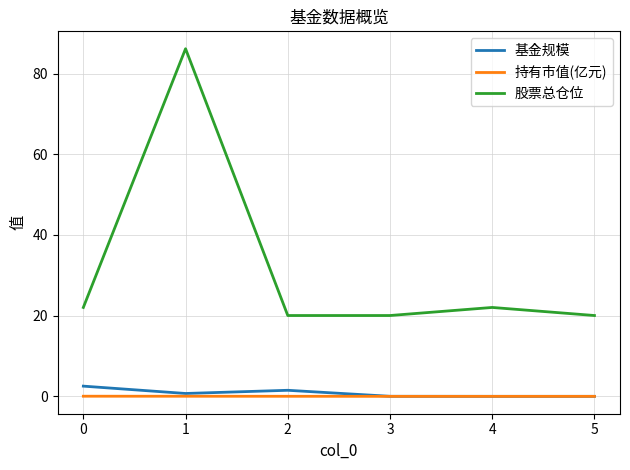

Which series has the widest spread of values?

股票总仓位